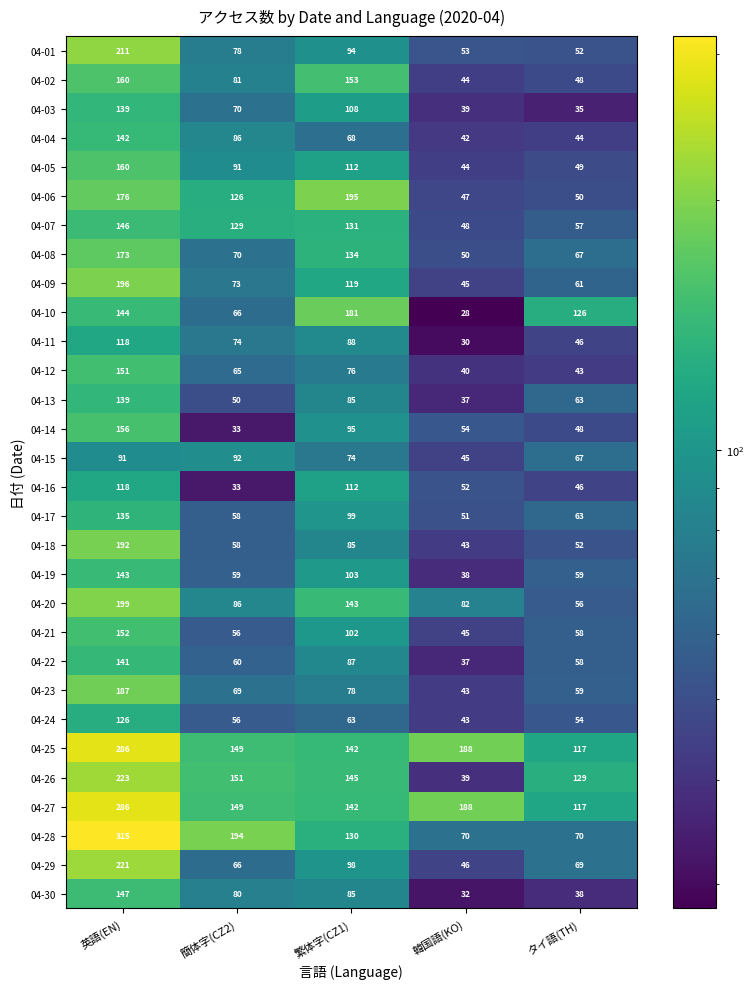

What value does the 04-06 series have at 簡体字(CZ2)?

126